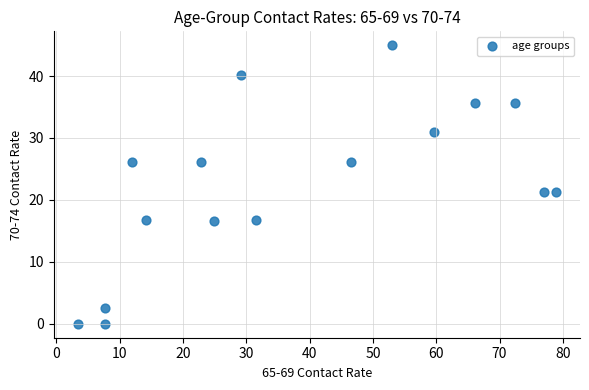

What is the range of Y values (max minus min)?

45.0